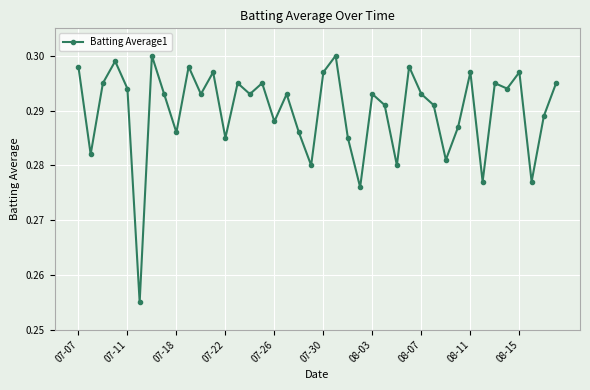

What is the sum of all values?

11.6